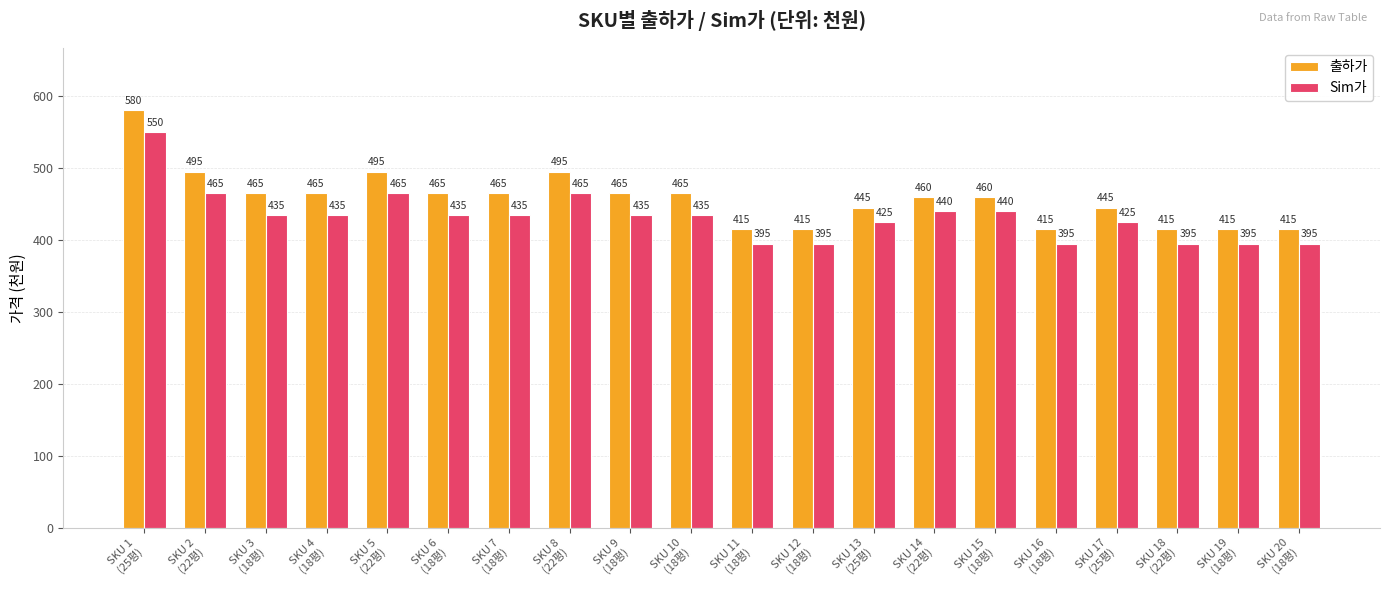

How many data points does each series have?

20